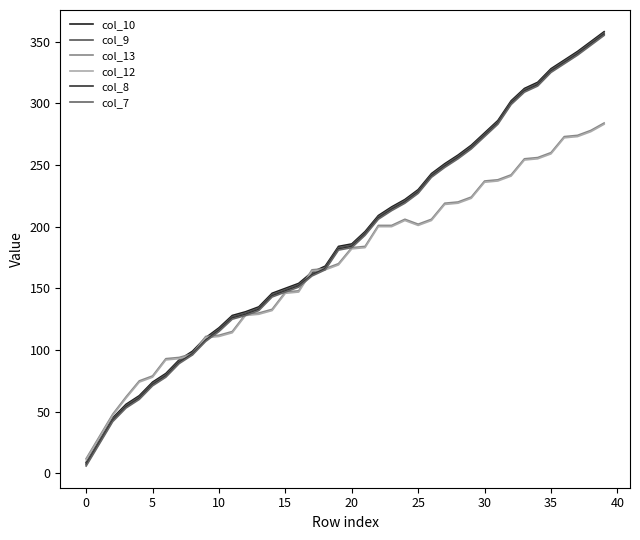

True or false: col_9 has more than 0 interior local peaks.

False